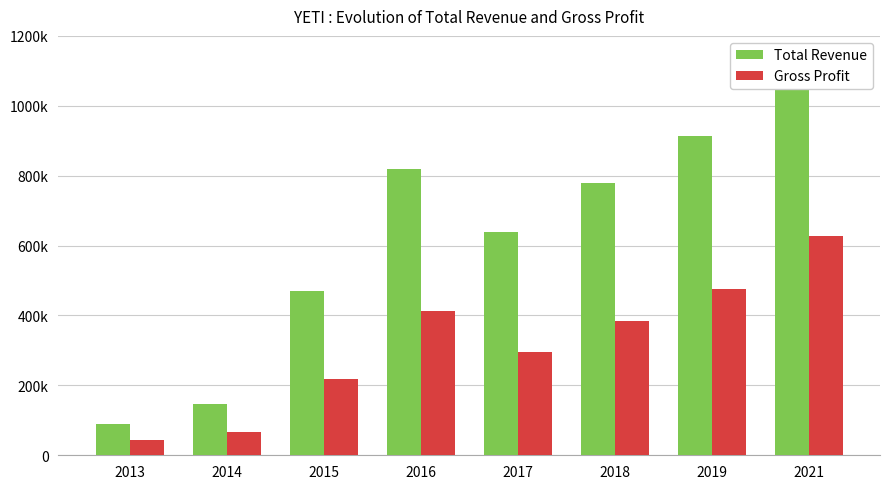

List the labels in order of Gross Profit value, smallest first.

2013, 2014, 2015, 2017, 2018, 2016, 2019, 2021